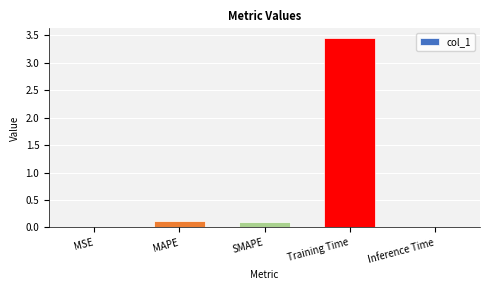

Read the value at MAPE.

0.1